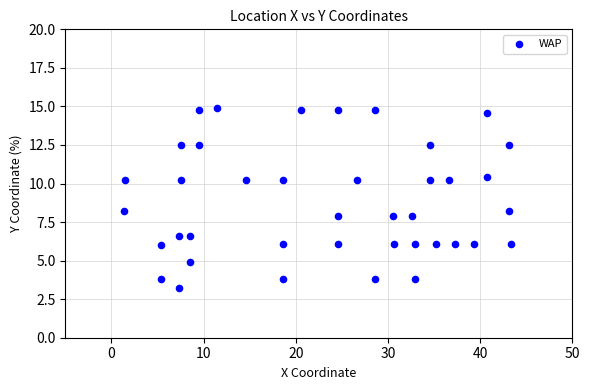

What is the range of X values (max minus min)?

41.9